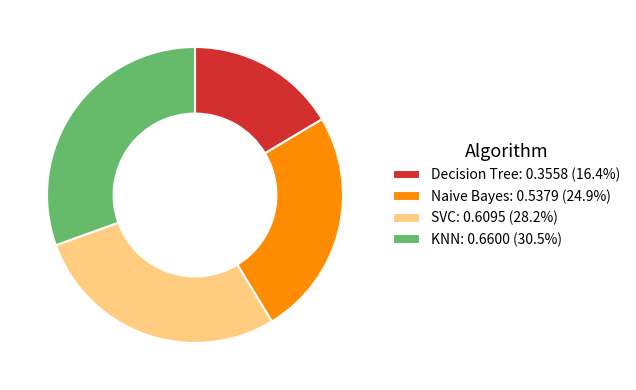

Is it true that Decision Tree is 16% of the pie?

True